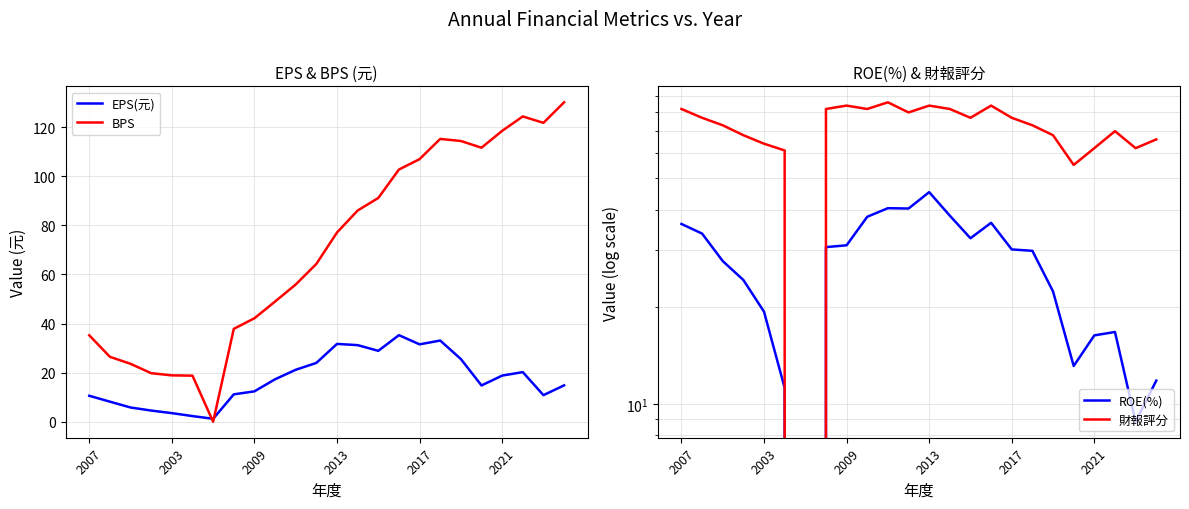

How many times do ROE(%) and BPS cross each other?

1